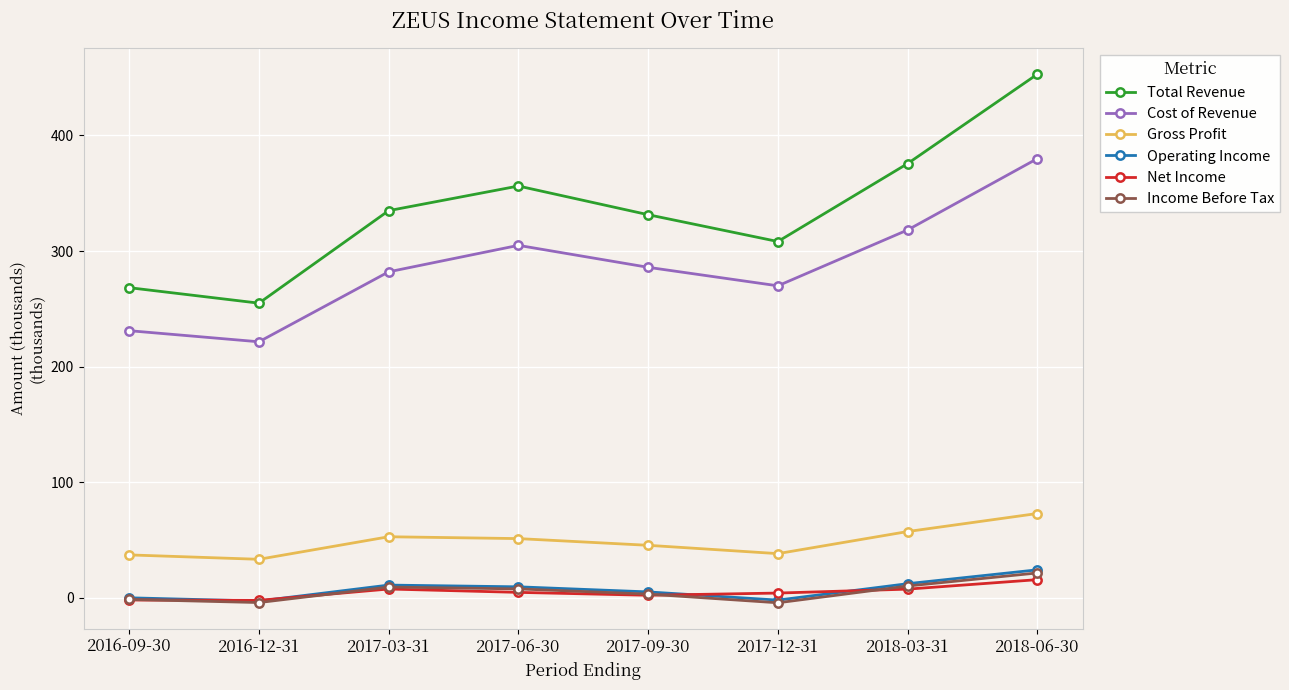

Which label corresponds to the largest value in the chart?

2018-06-30